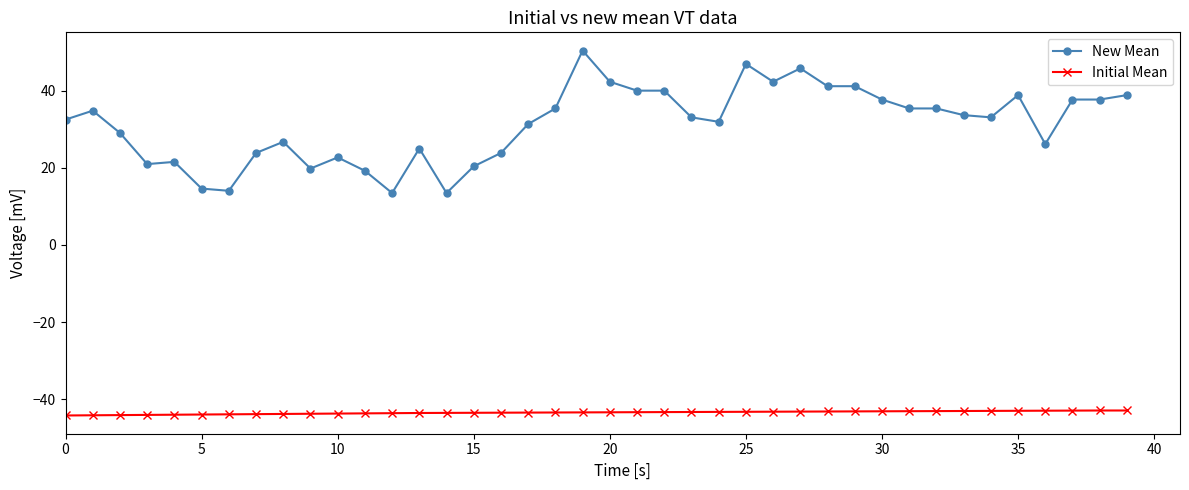

True or false: New Mean and Initial Mean intersect in this chart.

False